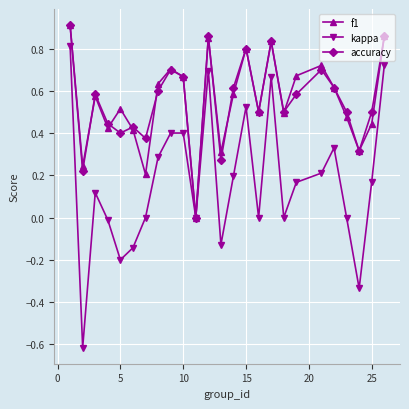

How many distinct data groups are displayed?

3